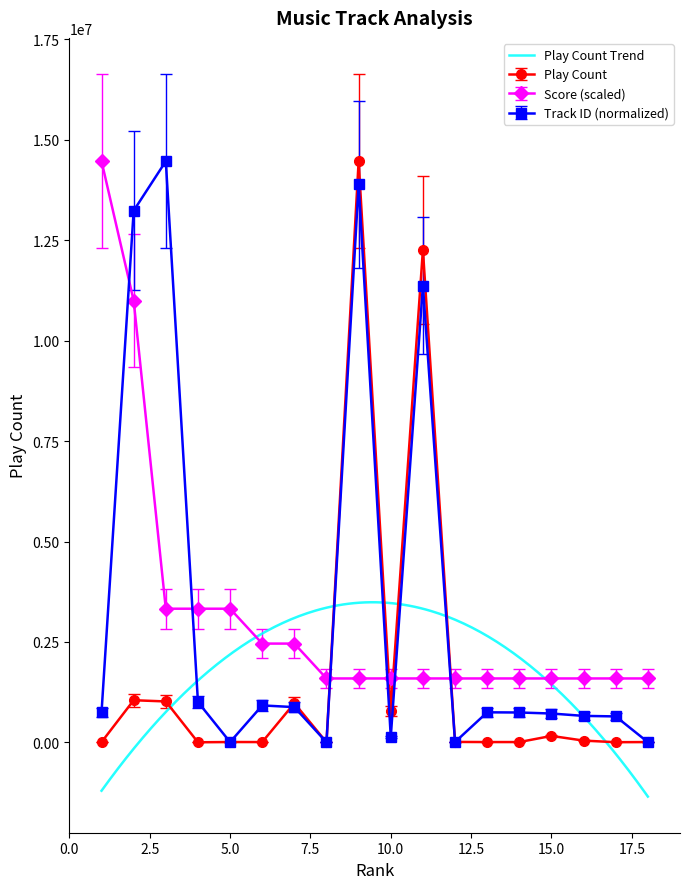

Does the chart have visible grid lines?

No